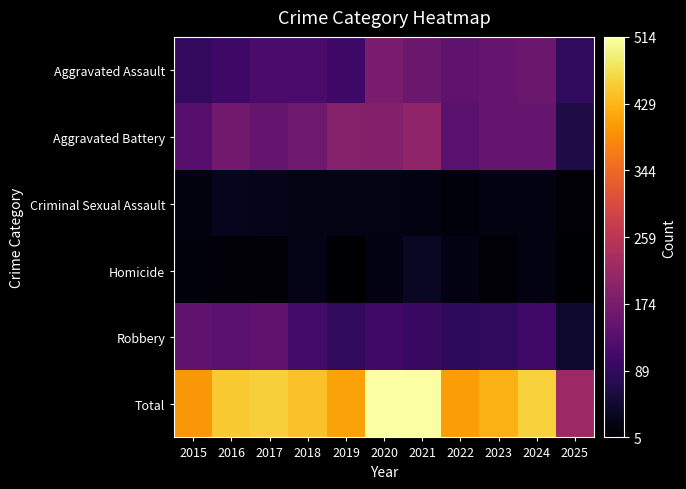

Count the number of categories in the chart.

11